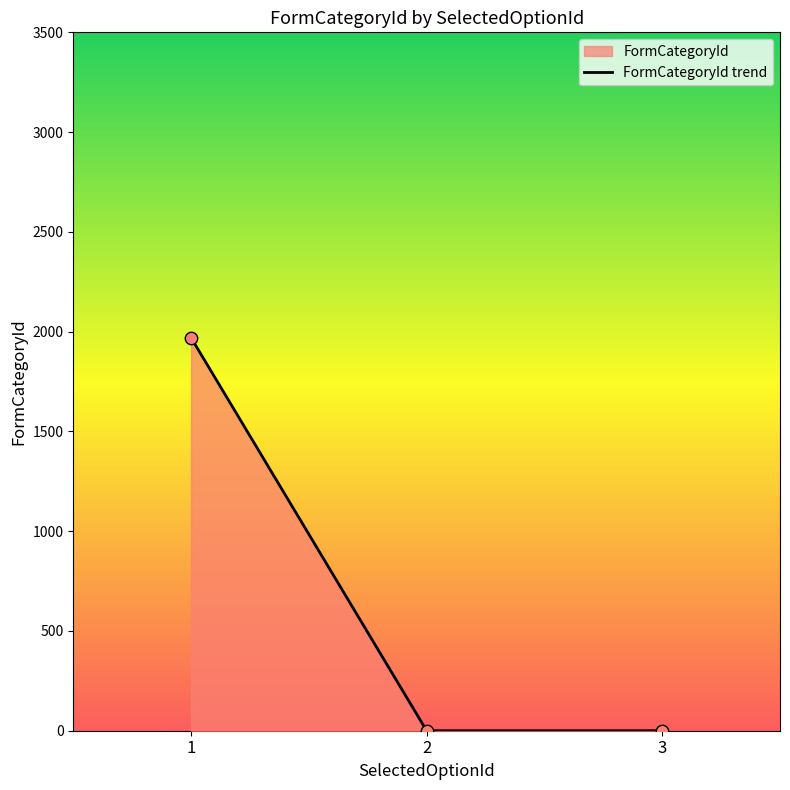

Between 1 and 1, which is larger?

1